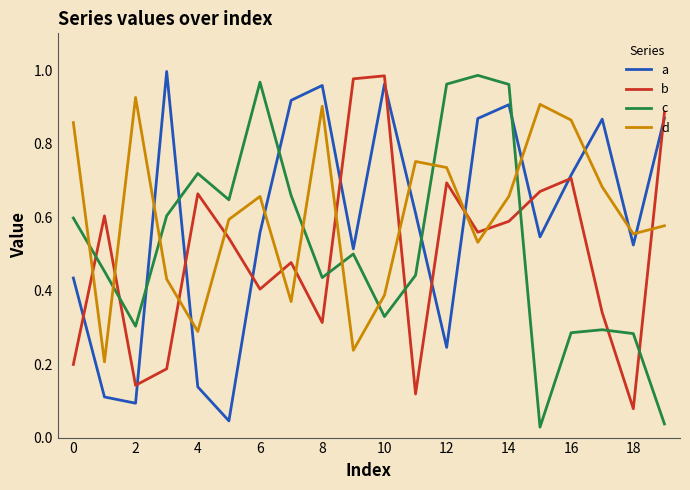

Which series ends up on top after the final intersection of d and c?

d